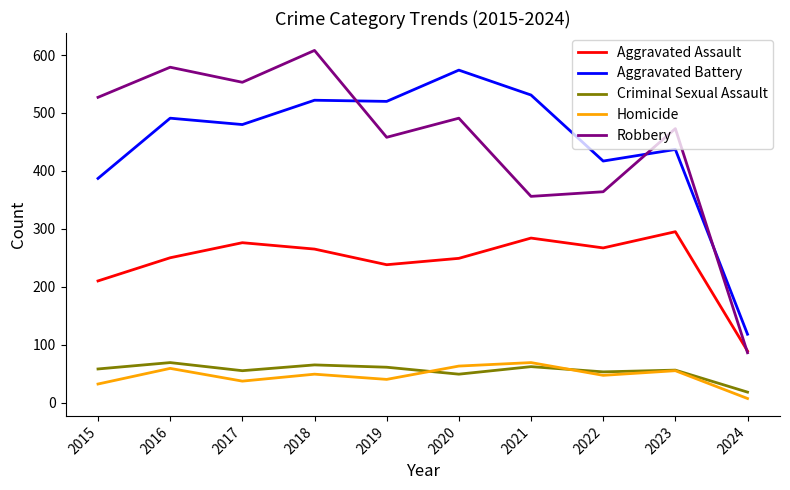

Between 2019 and 2021, which series saw the biggest shift?

Robbery